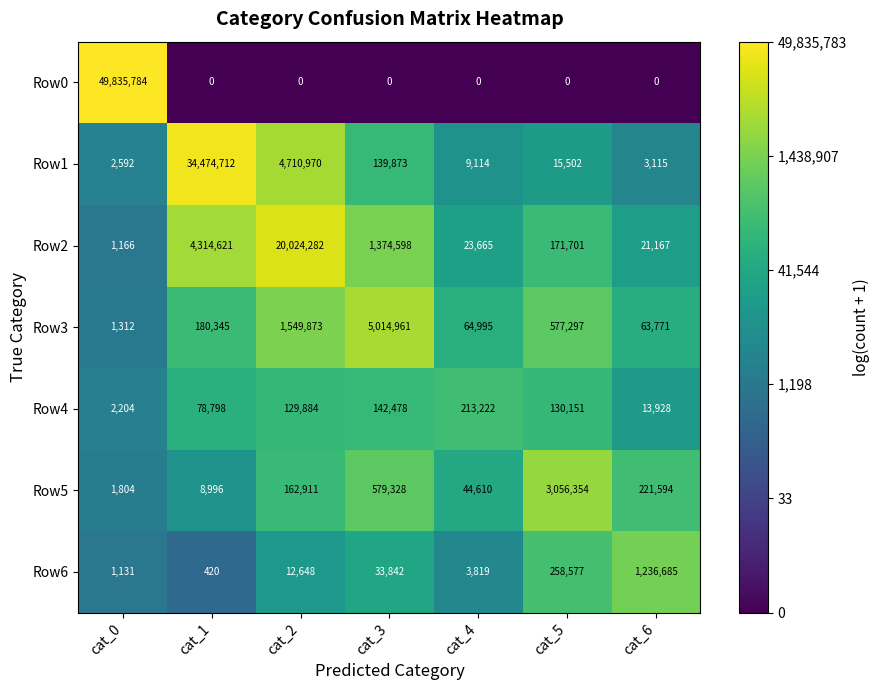

Count the number of data series in this chart.

7